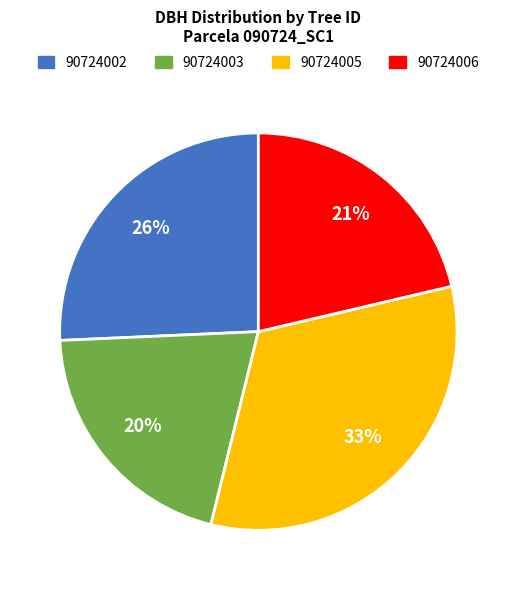

How many segments does this pie chart have?

4